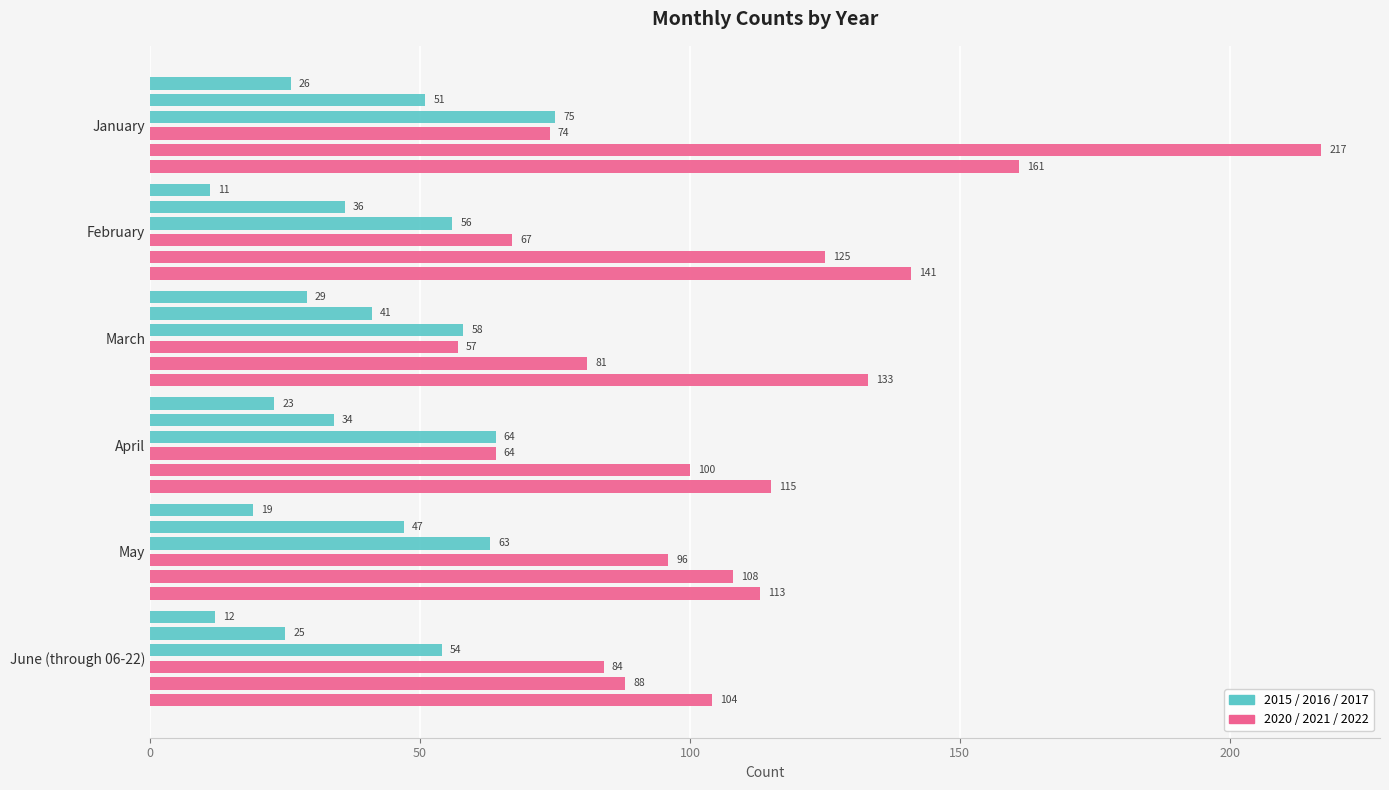

What is the difference between the highest and lowest values at January?

191